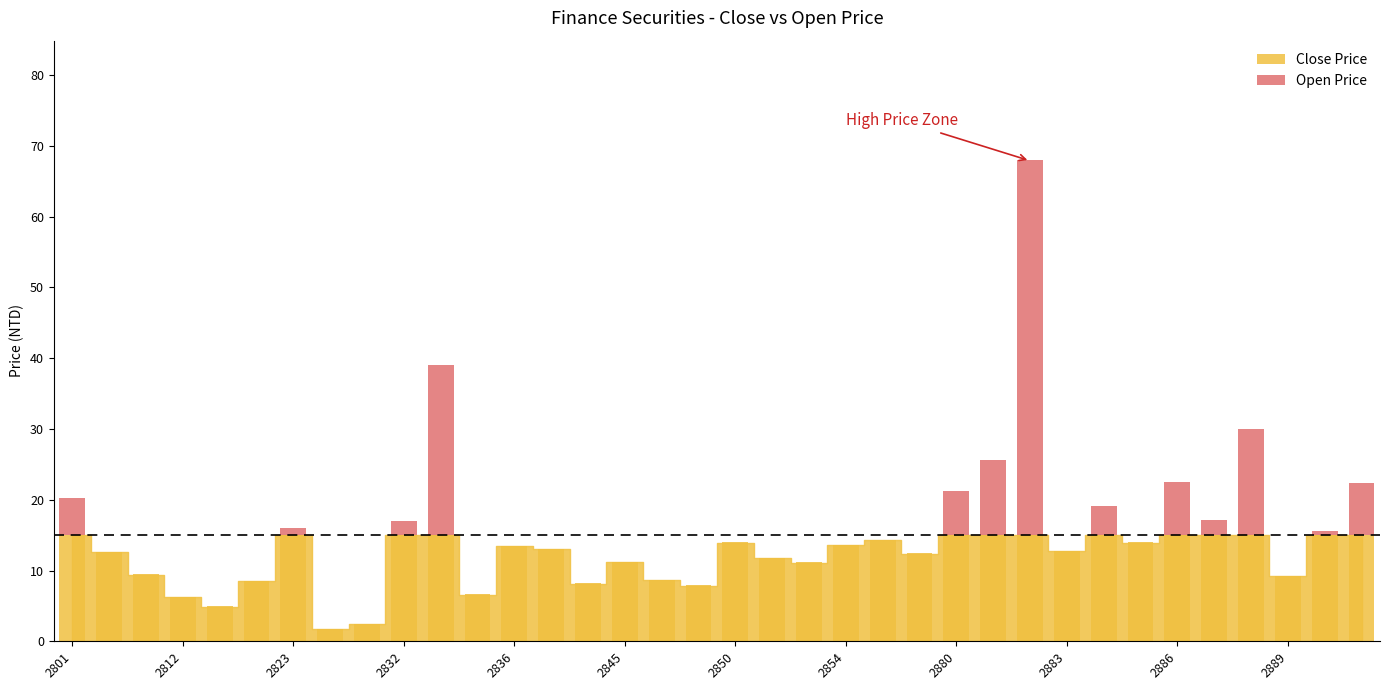

True or false: Close Price has a value of 7.3 at 2854.

False